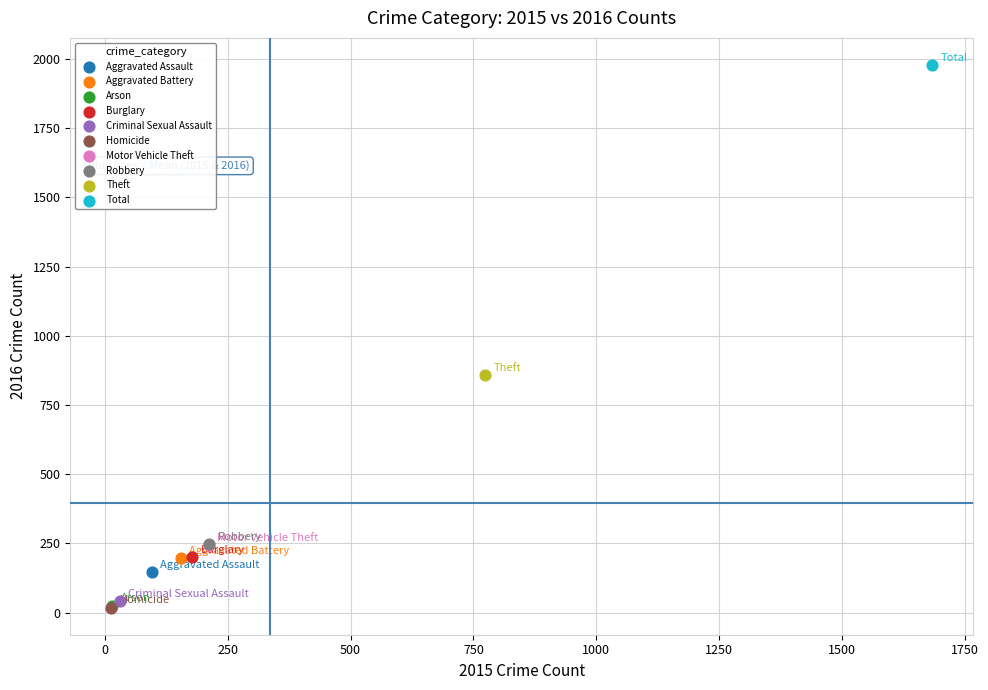

What are all the series names shown in the legend?

Aggravated Assault, Aggravated Battery, Arson, Burglary, Criminal Sexual Assault, Homicide, Motor Vehicle Theft, Robbery, Theft, Total